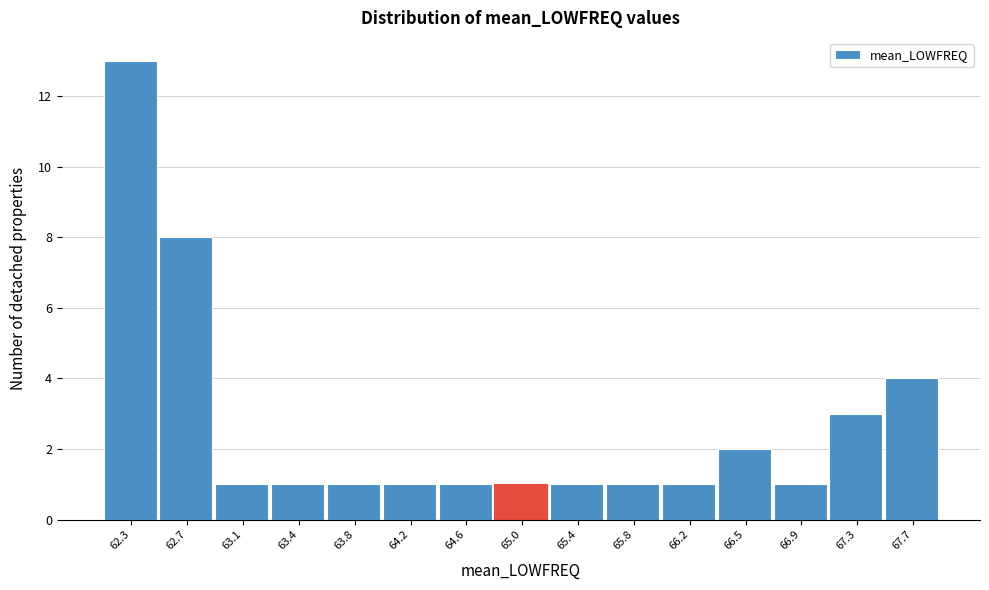

Reading right to left, transcribe all the data shown in this chart.

67.7=4	67.3=3	66.9=1	66.5=2	66.2=1	65.8=1	65.4=1	65.0=1	64.6=1	64.2=1	63.8=1	63.4=1	63.1=1	62.7=8	62.3=13